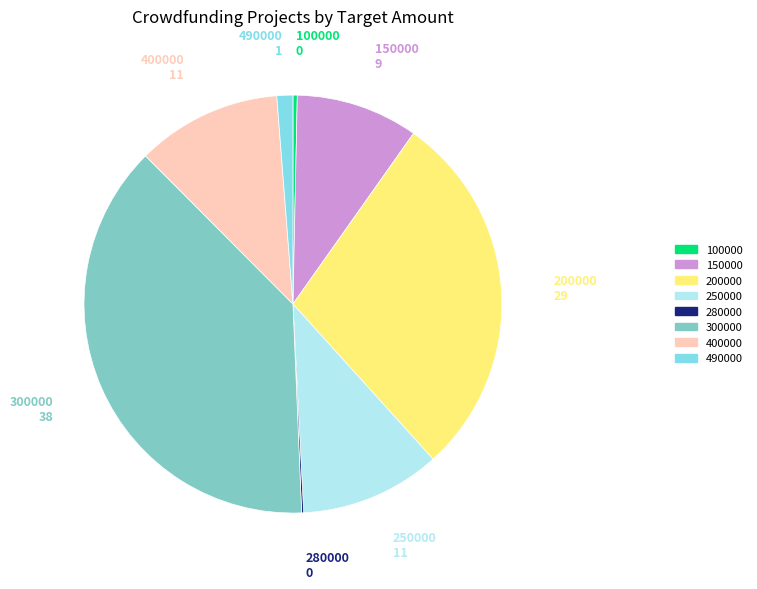

What is the largest slice in the pie chart?

300000